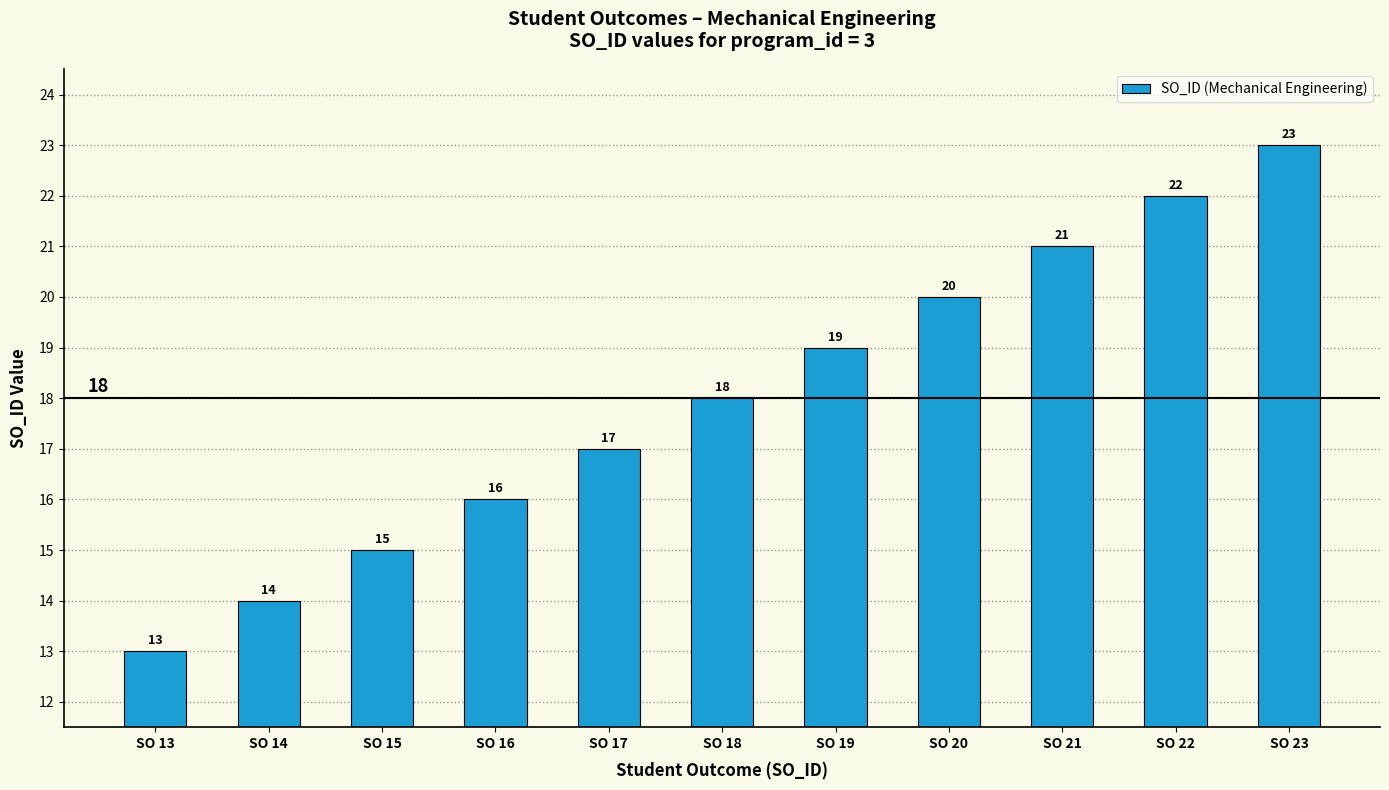

List the labels in order of value, smallest first.

SO 13, SO 14, SO 15, SO 16, SO 17, SO 18, SO 19, SO 20, SO 21, SO 22, SO 23